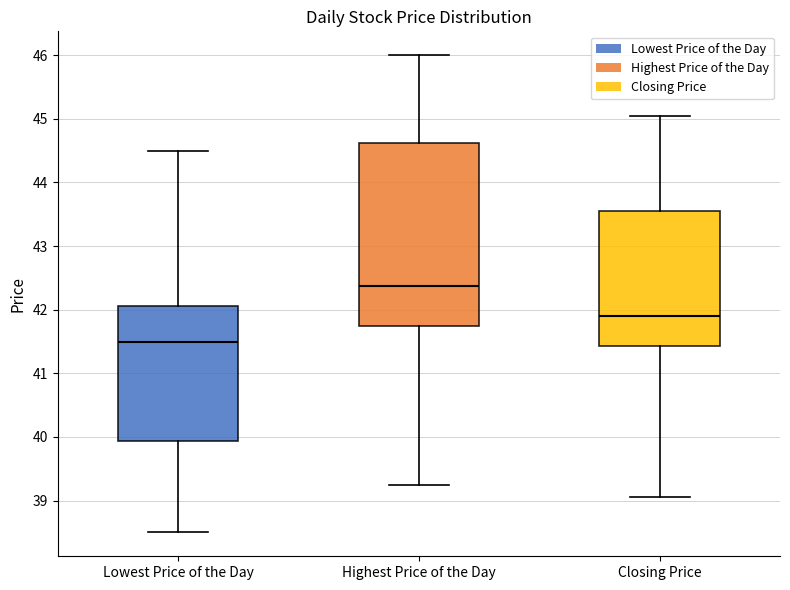

Reading left to right, transcribe this box plot: for each box, give where its median line is, the range the box spans, and where its two whiskers end, as read against the y-axis. The values are not printed on the chart, so give them approximately, as read against the axis.

Lowest Price of the Day: median 41.5, box 39.9 to 42.1, whiskers 38.5 to 44.5
Highest Price of the Day: median 42.4, box 41.8 to 44.6, whiskers 39.3 to 46.0
Closing Price: median 41.9, box 41.4 to 43.6, whiskers 39.1 to 45.1